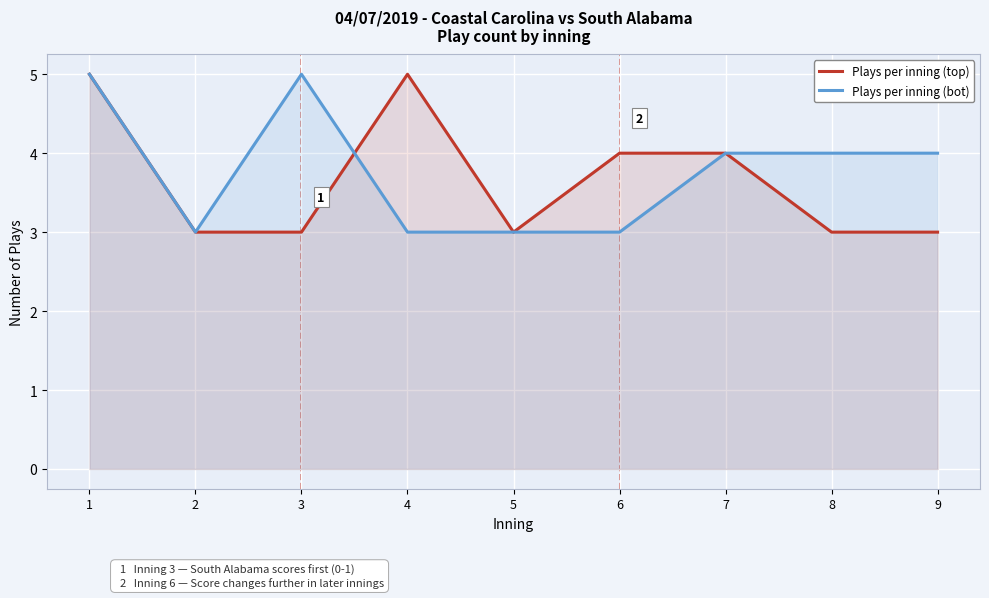

Is the value of Plays per inning (bot) at 7 greater than the value of Plays per inning (top) at 7?

No